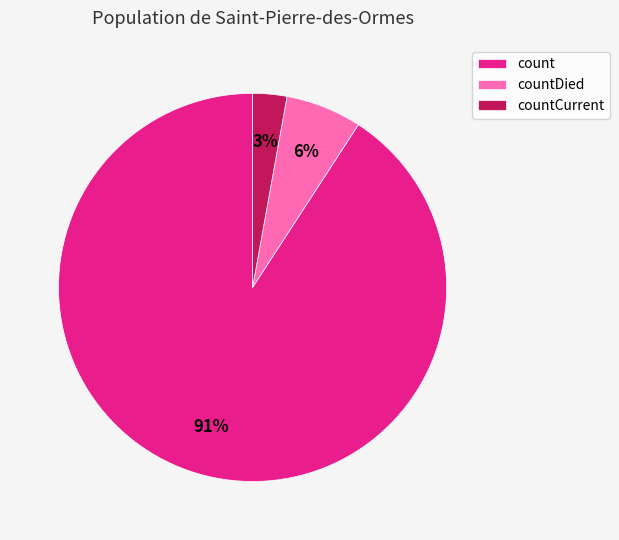

Which category has the biggest portion of the pie?

count